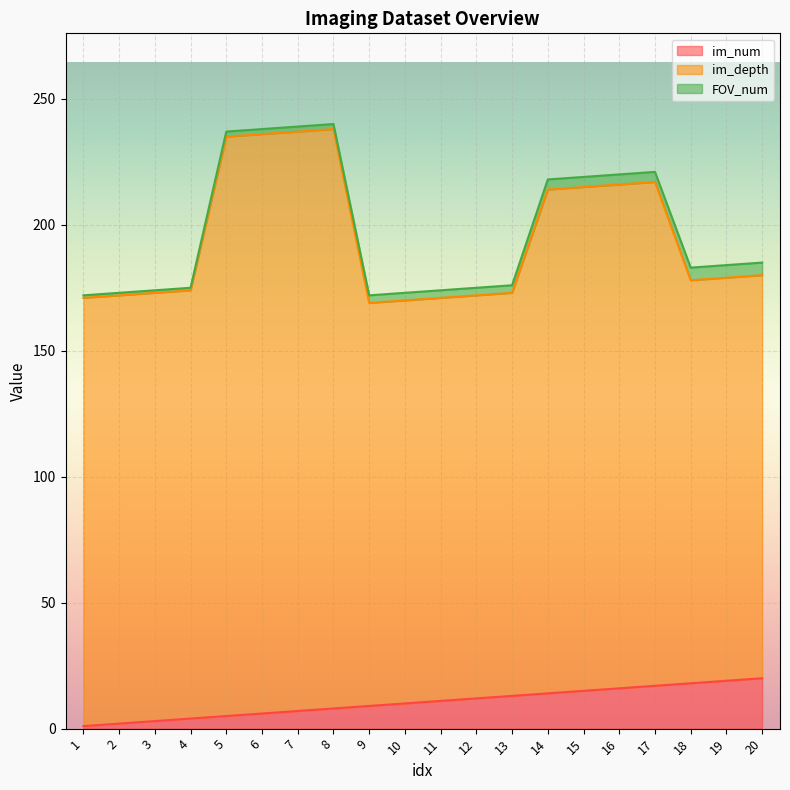

List the series in order of their peak value, highest first.

im_depth, im_num, FOV_num